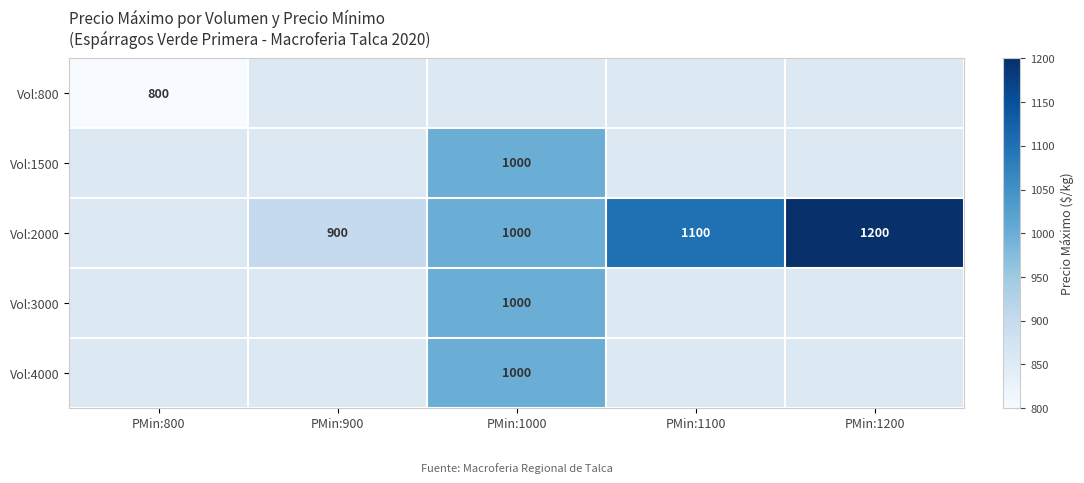

The Vol:2000 series shows 1200 at PMin:1200. True or false?

True